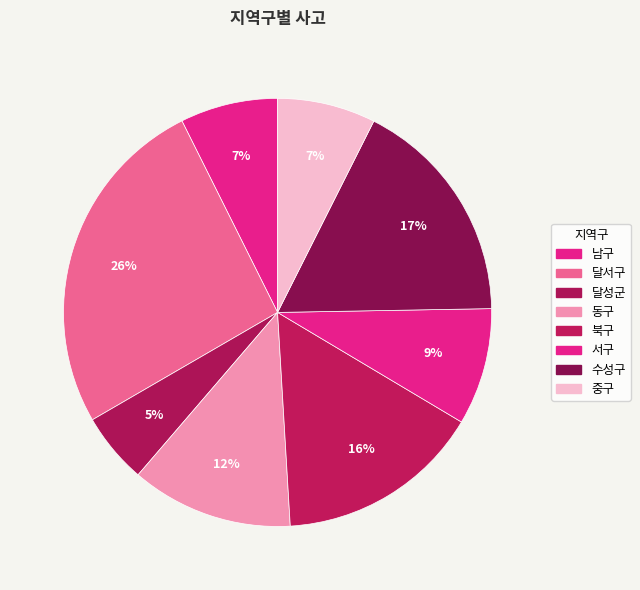

How many segments does this pie chart have?

8